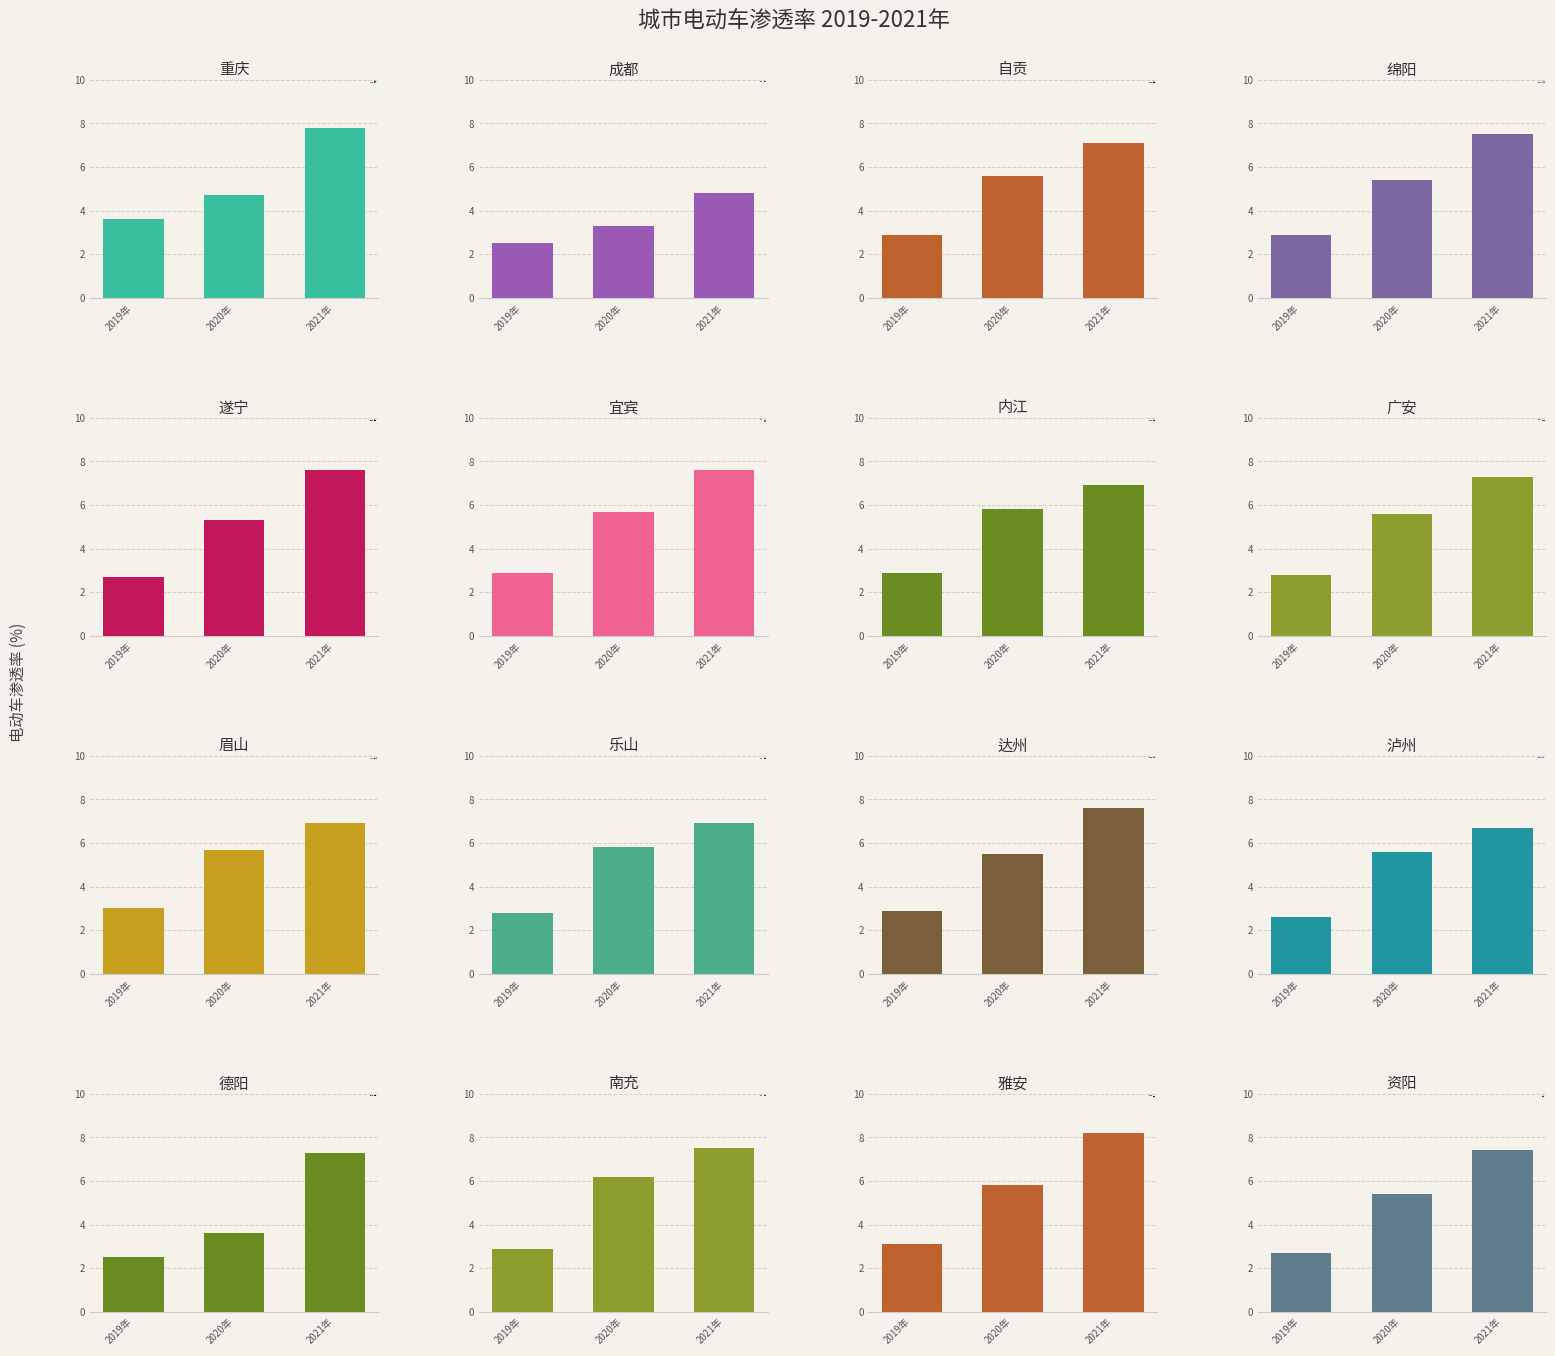

Which label corresponds to the largest value in the chart?

雅安